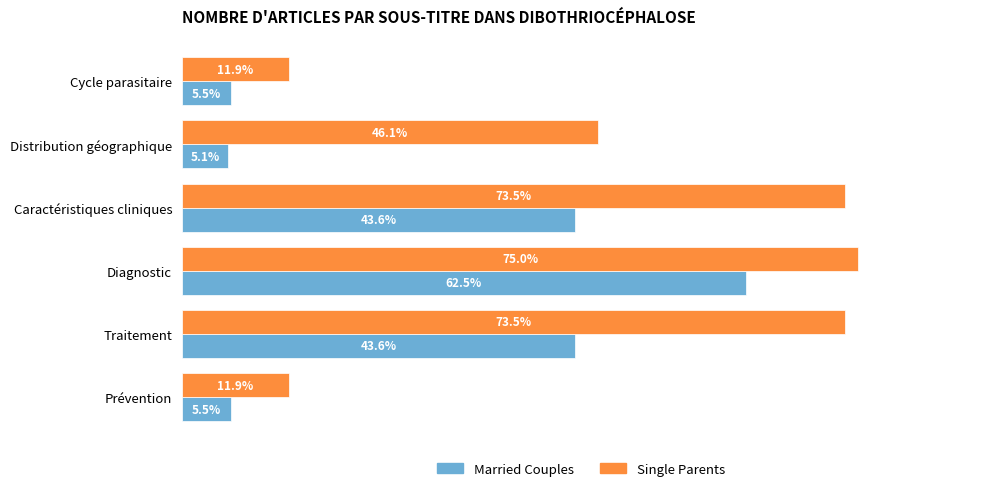

Where is Single Parents nearest to the value 43?

Distribution géographique